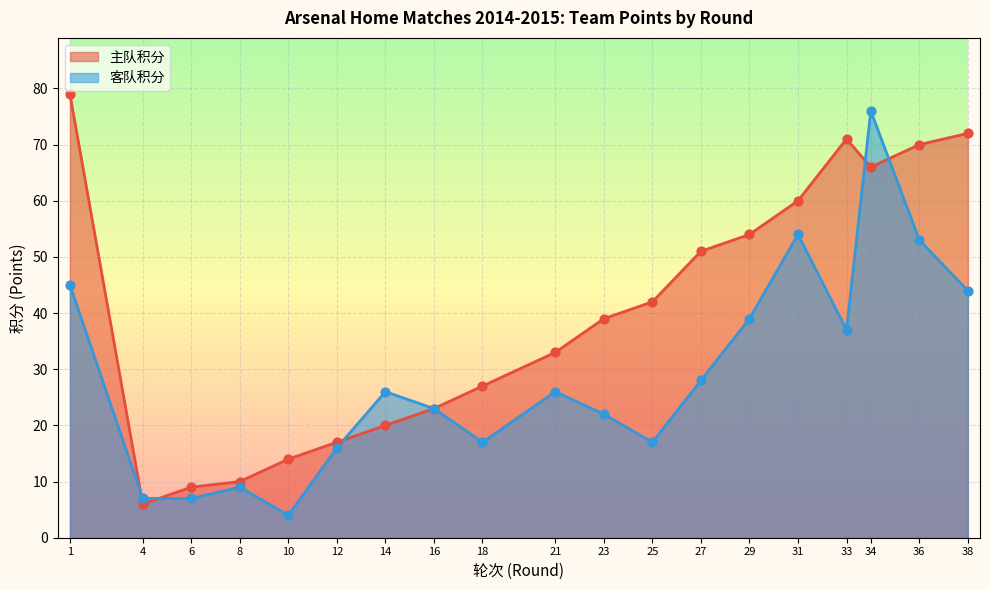

At how many categories does at least one series exceed 48?

8